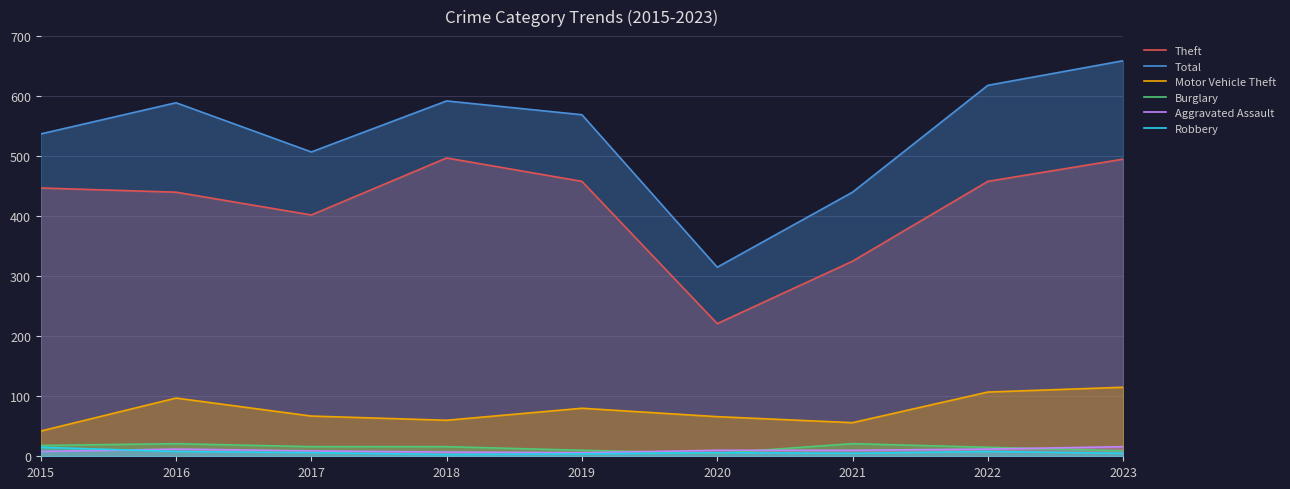

List the series in order of their peak value, lowest first.

Robbery, Aggravated Assault, Burglary, Motor Vehicle Theft, Theft, Total